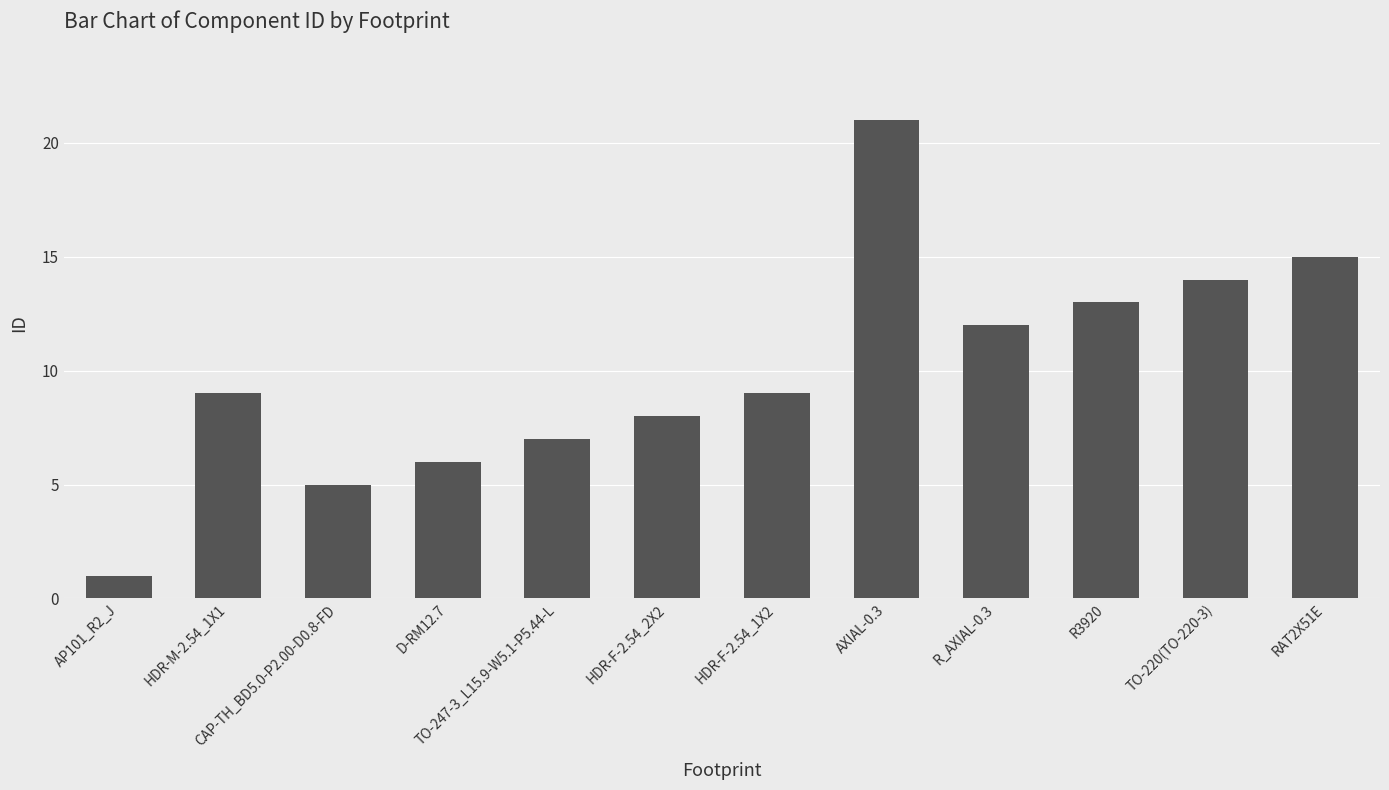

What is the ratio of the value at R_AXIAL-0.3 to the value at CAP-TH_BD5.0-P2.00-D0.8-FD?

2.4